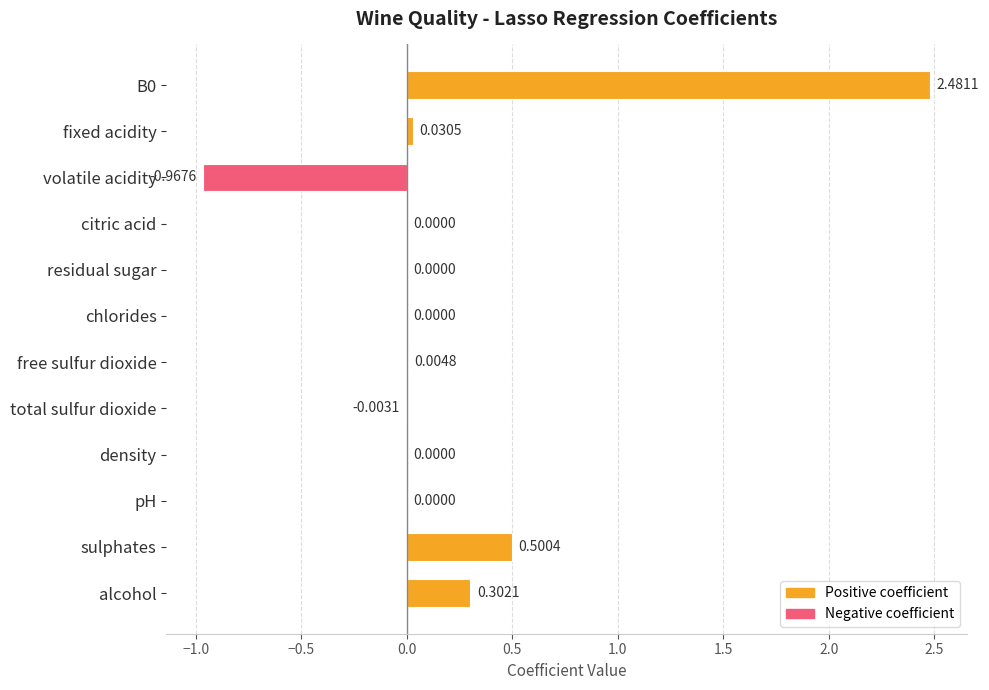

Which has a higher value, sulphates or fixed acidity?

sulphates